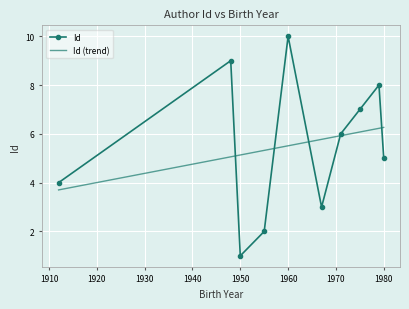

What is the maximum value shown in the chart?

10